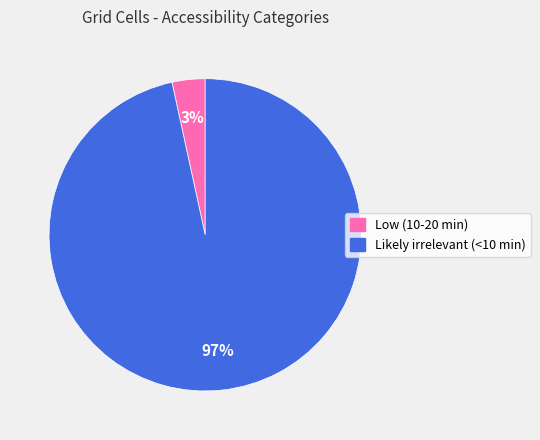

To the nearest percent, what is the combined percentage of Low (10-20 min) and Likely irrelevant (<10 min)?

100%